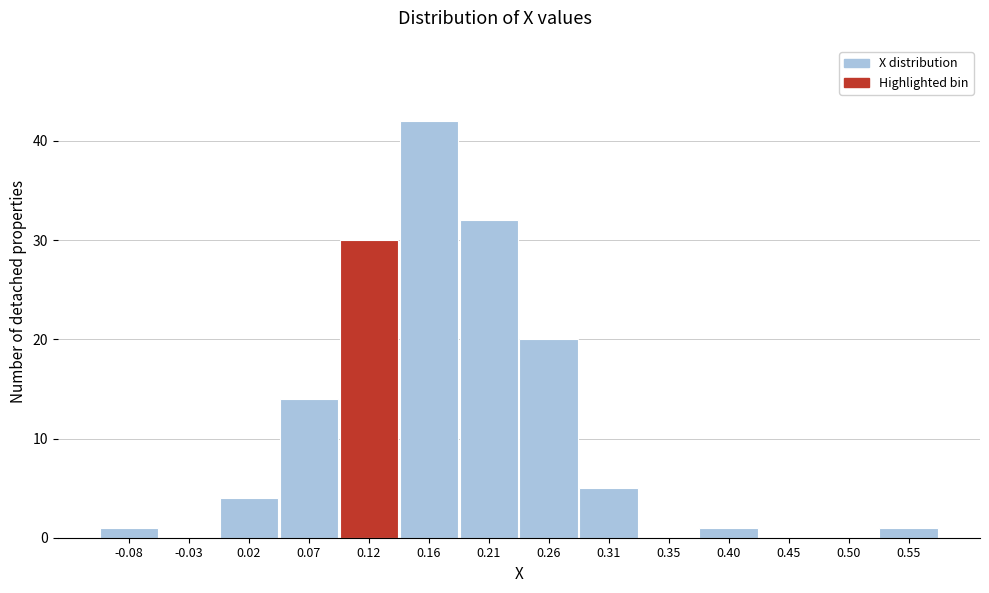

Which range on the x-axis has the tallest bar?

0.140 to 0.185